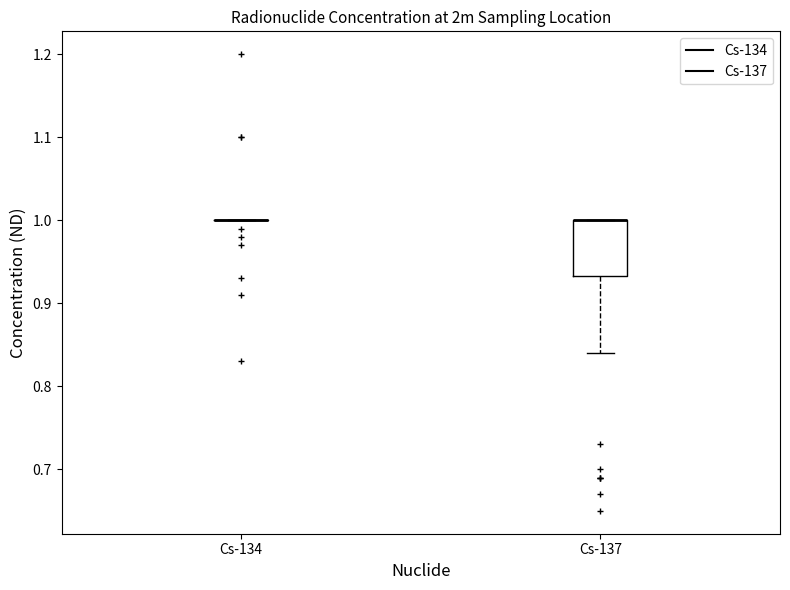

Reading left to right, read every box against the y-axis: the position of its median line, the range the box covers, and the ends of its whiskers. The values are not printed on the chart, so give them approximately, as read against the axis.

Cs-134: box collapsed to a line at 1.00, whiskers 1.00 to 1.00
Cs-137: median 1.00 (drawn on the box's upper edge), box 0.93 to 1.00, whiskers 0.84 to 1.00